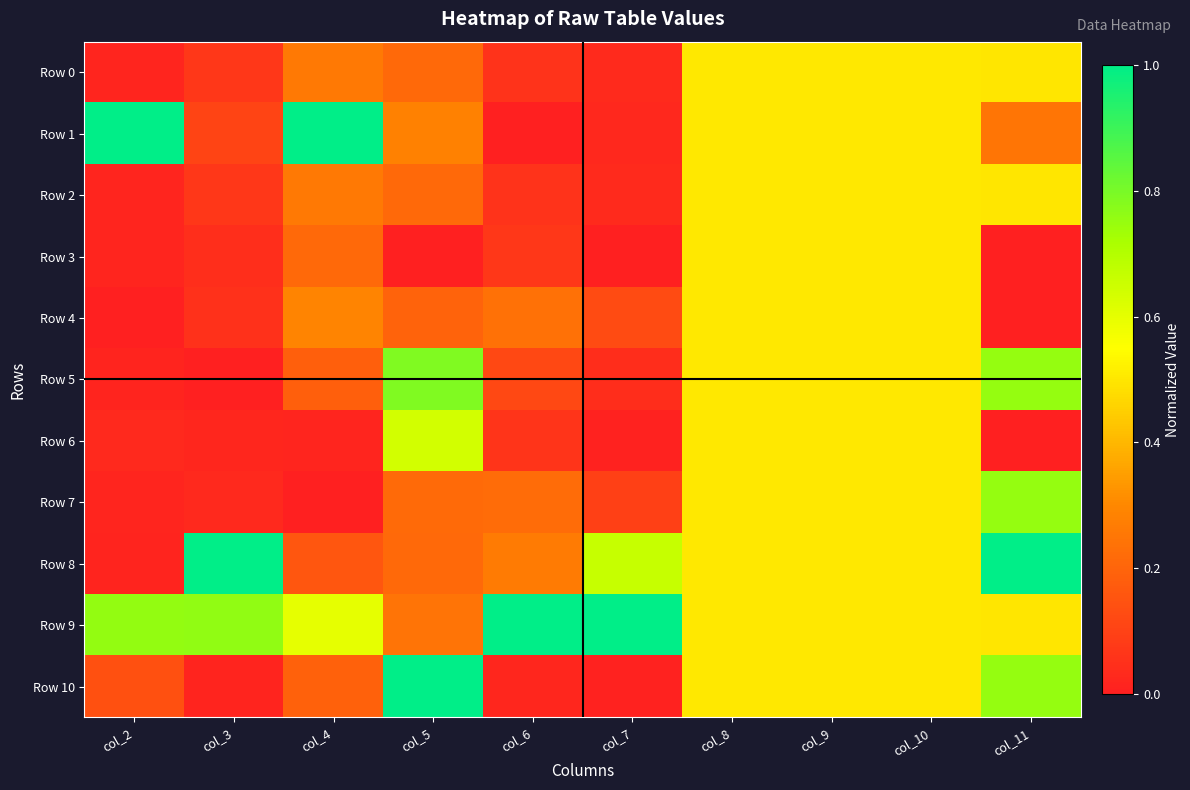

Which series has the largest total across all categories?

Row 9